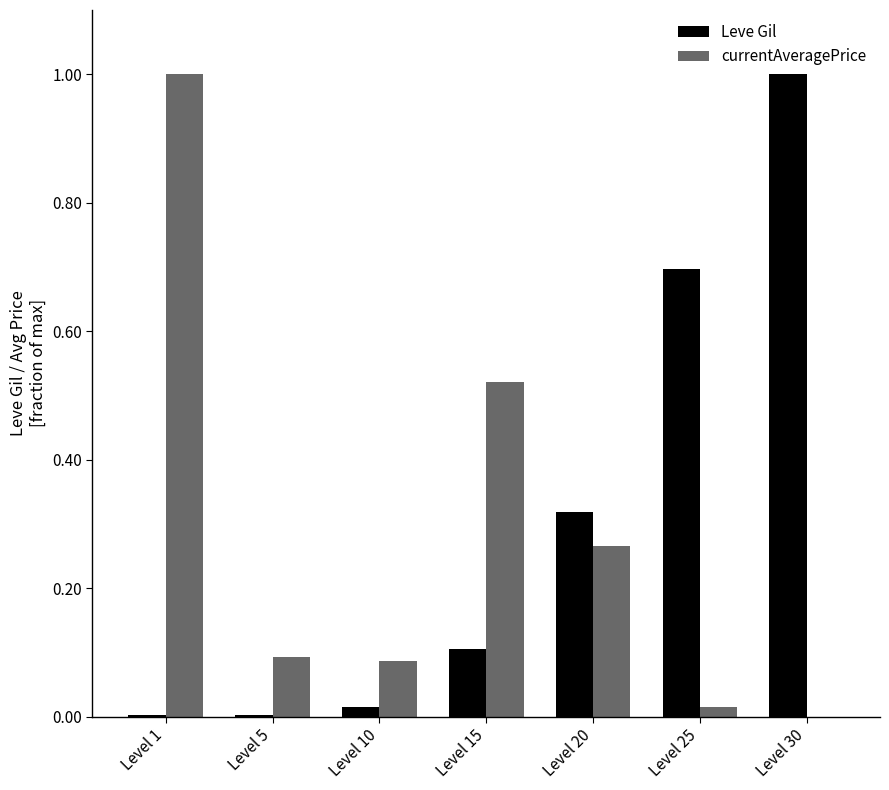

Are the bars horizontal?

No